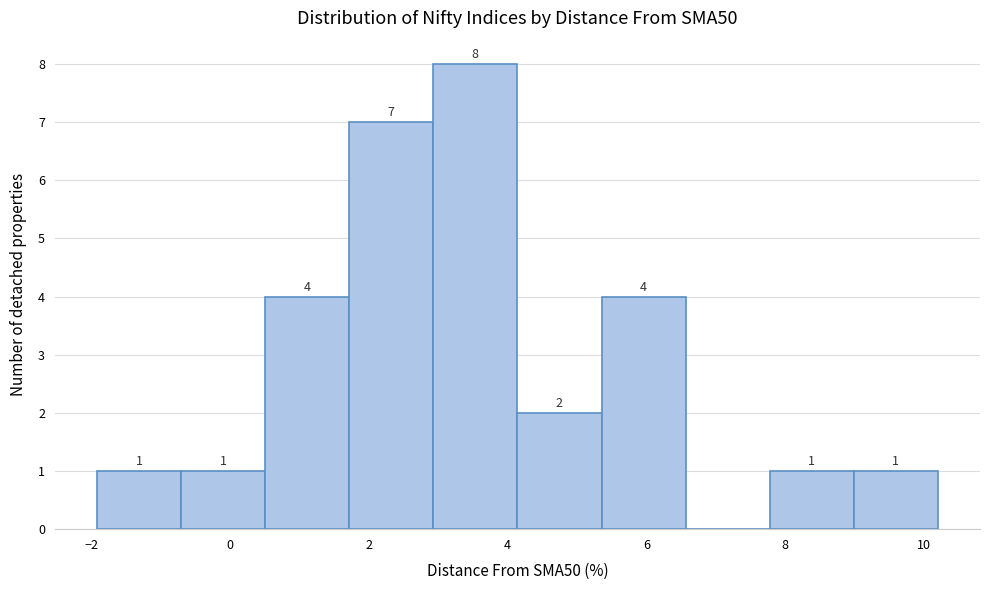

Over which range of the x-axis is the bar tallest?

3.0 to 4.2